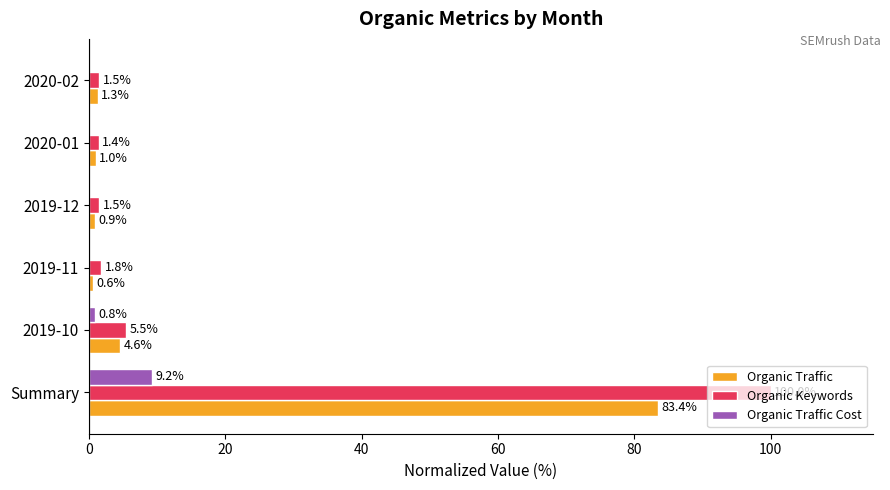

Read the Organic Traffic value at 2019-12.

0.9